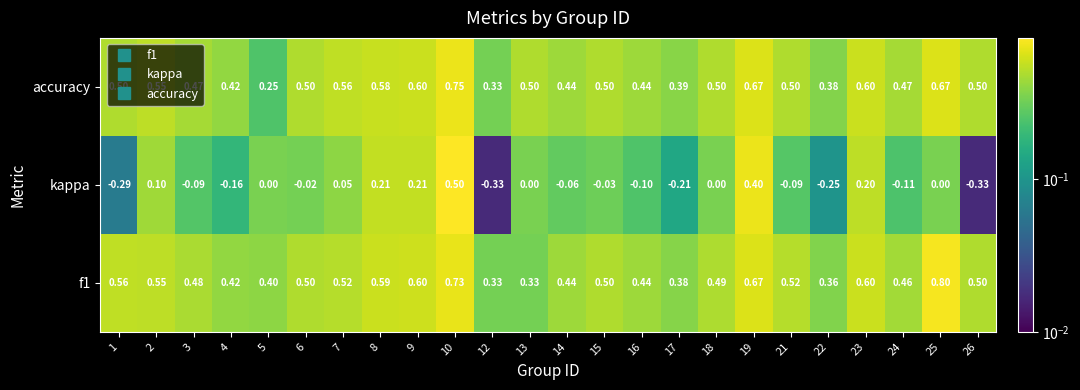

Is the value of f1 at 16 greater than the value of accuracy at 7?

No